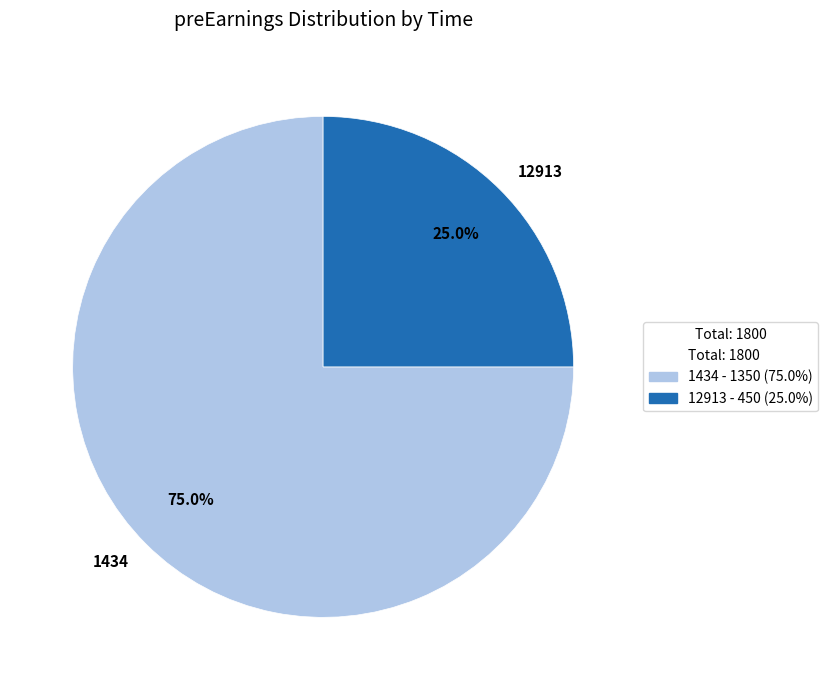

To the nearest percent, what portion does 1434 represent?

75%